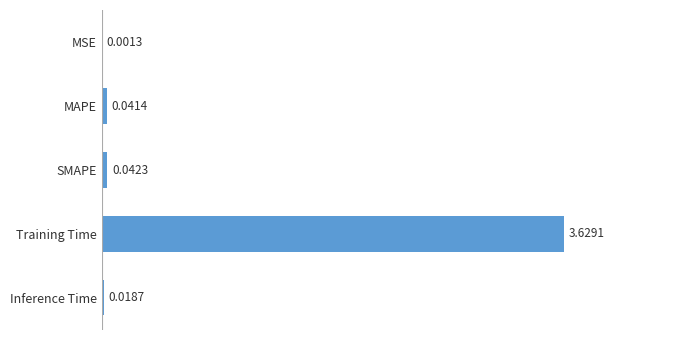

Where is the data nearest to the value 1?

SMAPE